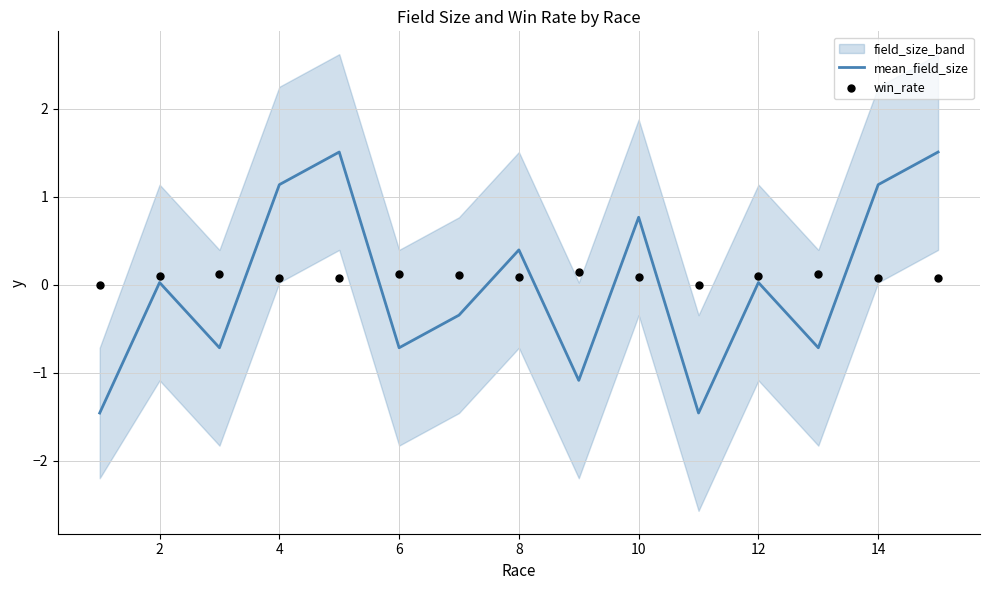

The value of mean_field_size at 14 is 1.1. True or false?

True